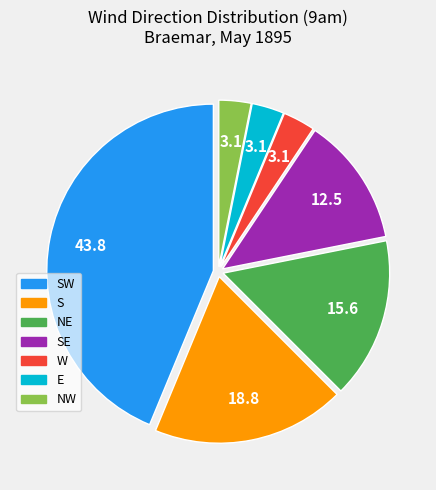

Does any single category account for the majority?

No